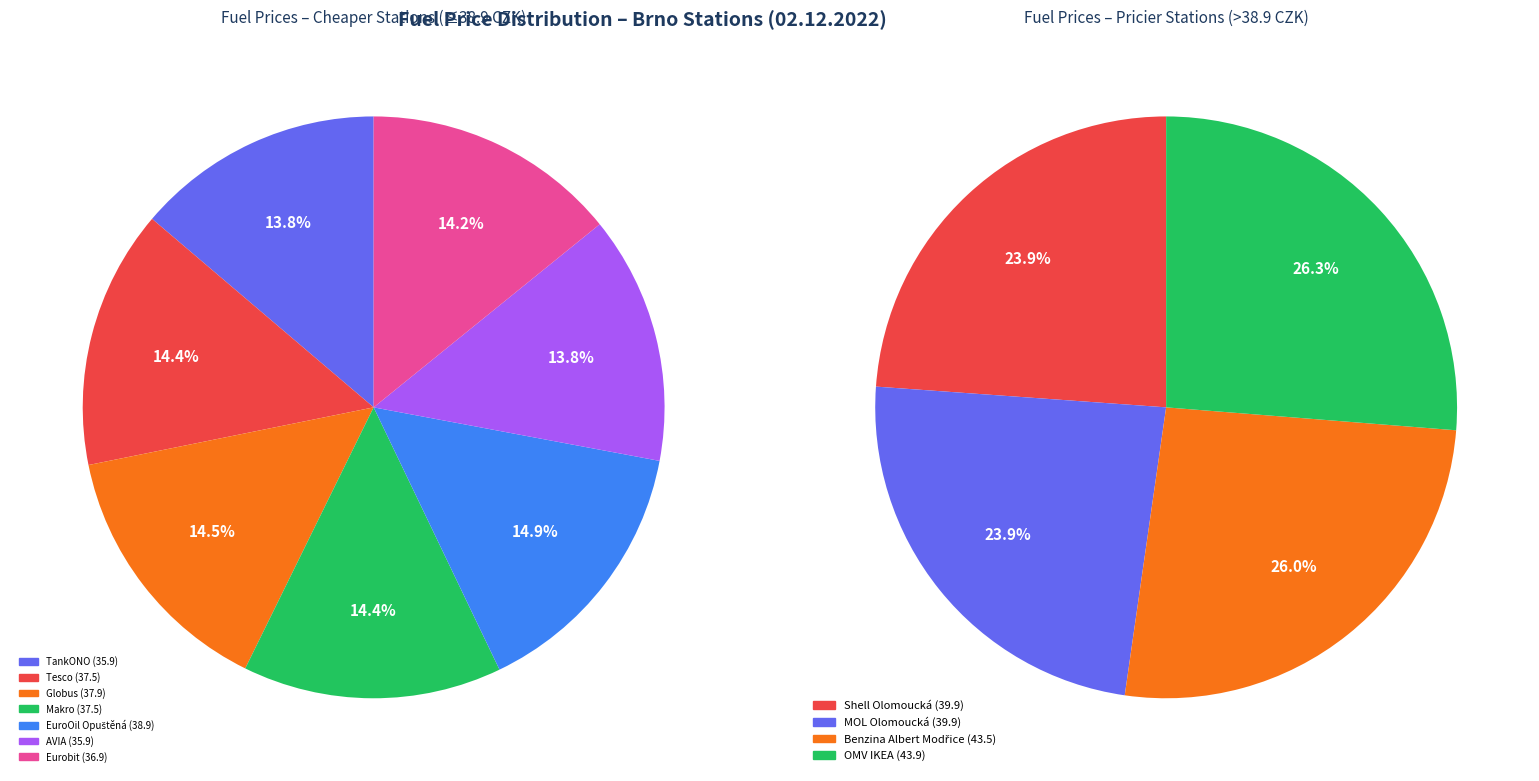

Which slice is the largest?

OMV IKEA